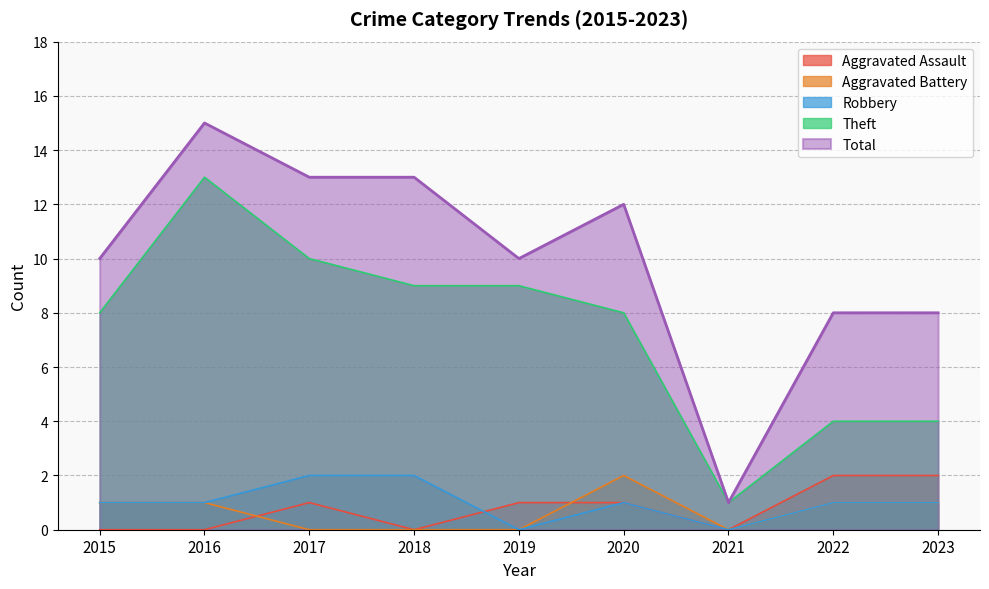

Reading left to right, transcribe all the data shown in this chart.

Aggravated Assault: 0	0	1	0	1	1	0	2	2
Aggravated Battery: 1	1	0	0	0	2	0	1	1
Robbery: 1	1	2	2	0	1	0	1	1
Theft: 8	13	10	9	9	8	1	4	4
Total: 10	15	13	13	10	12	1	8	8